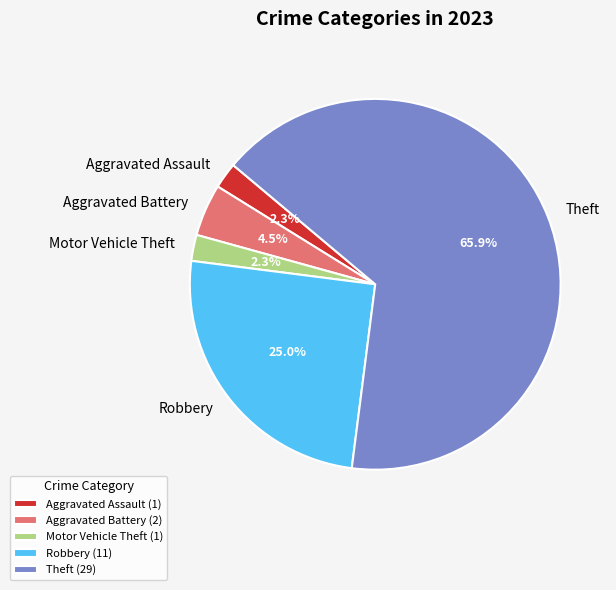

The Motor Vehicle Theft slice represents 2% of the pie. True or false?

True